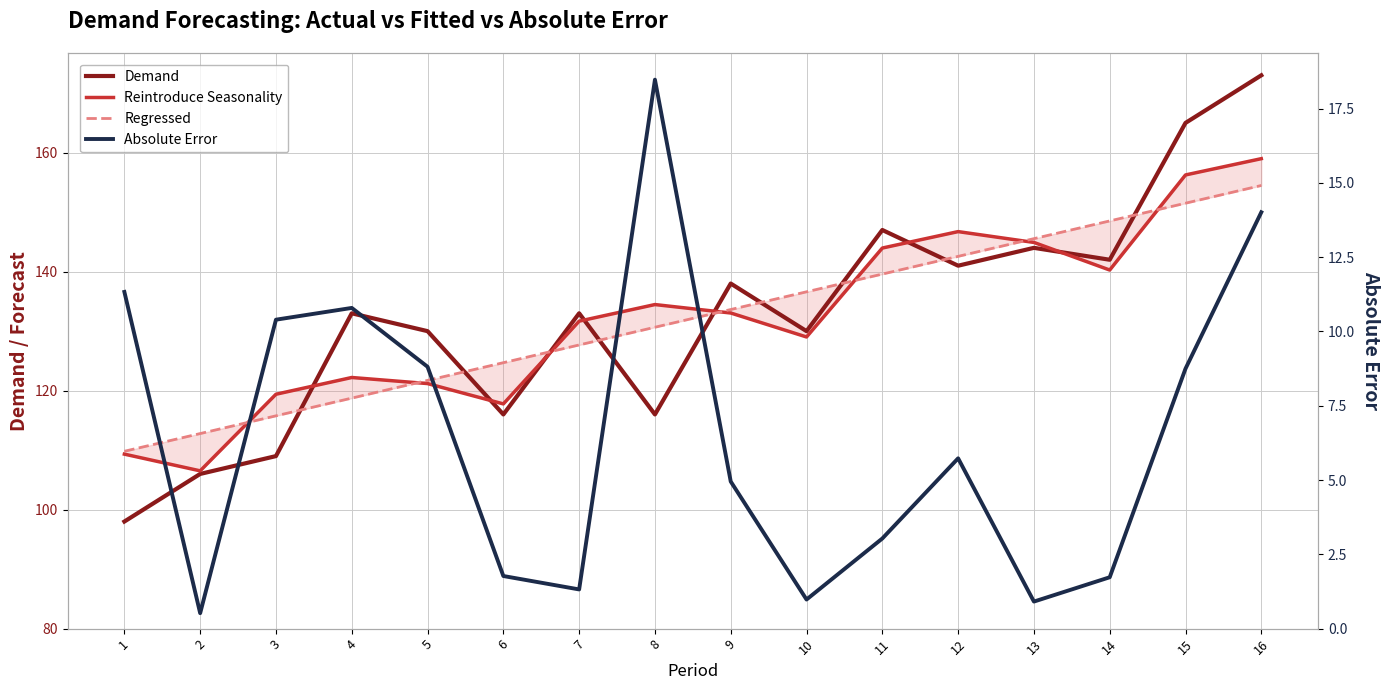

In Reintroduce Seasonality, how many points are lower than both neighbors (excluding endpoints)?

4